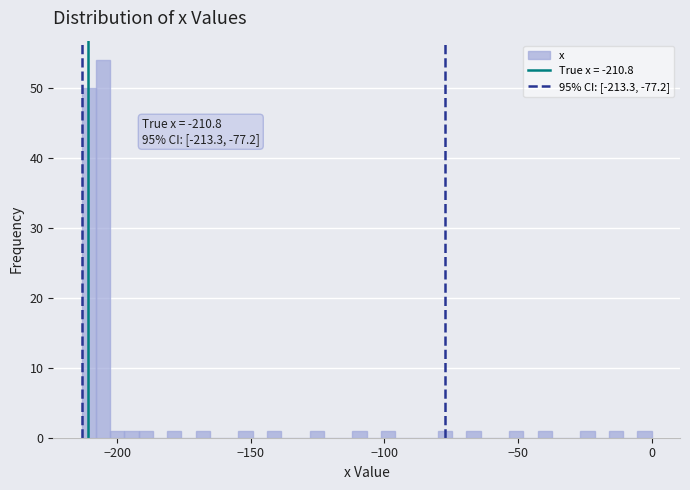

Read against the x-axis, roughly where is the centre of the tallest bar?

-205